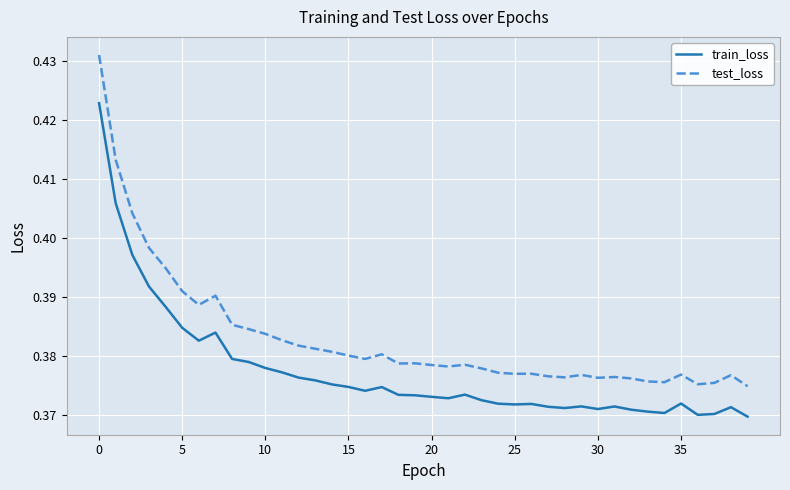

What is the sum of all train_loss values?

15.1